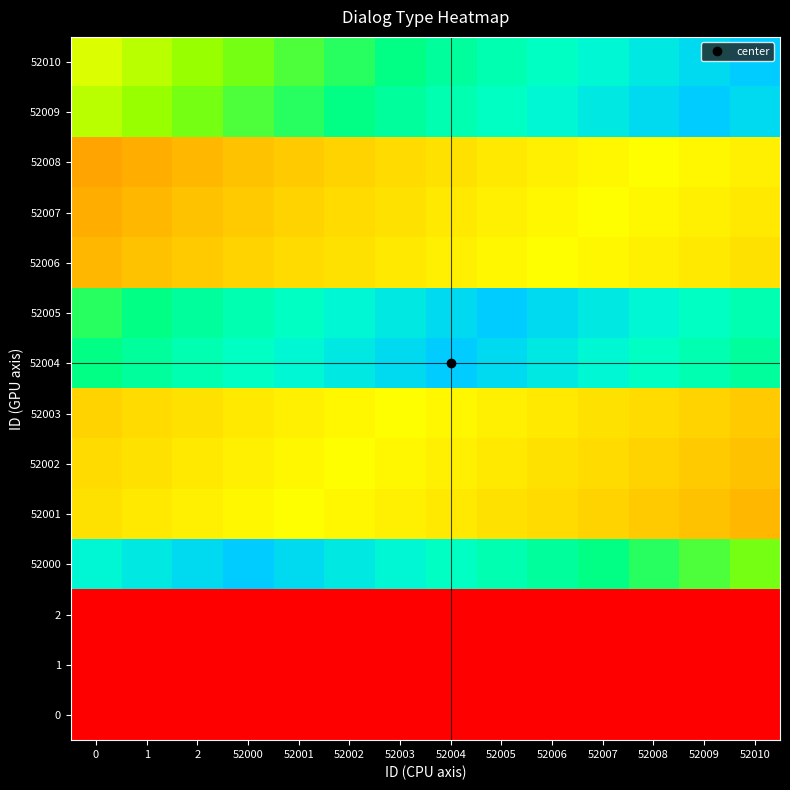

Which has a higher value, 52006 or 52007?

52006